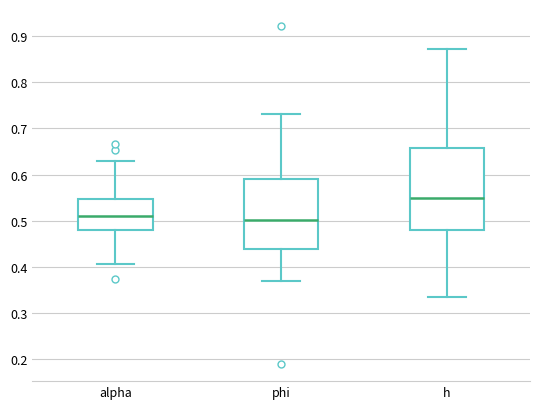

Reading left to right, transcribe this box plot: for each box, give where its median line is, the range the box spans, and where its two whiskers end, as read against the y-axis. The values are not printed on the chart, so give them approximately, as read against the axis.

alpha: median 0.51, box 0.48 to 0.55, whiskers 0.41 to 0.63
phi: median 0.50, box 0.44 to 0.59, whiskers 0.37 to 0.73
h: median 0.55, box 0.48 to 0.66, whiskers 0.33 to 0.87